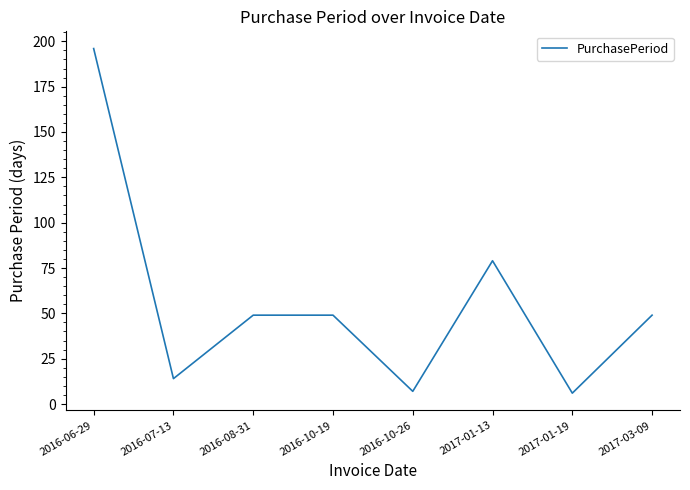

Reading right to left, transcribe all the data shown in this chart.

2017-03-09=49	2017-01-19=6	2017-01-13=79	2016-10-26=7	2016-10-19=49	2016-08-31=49	2016-07-13=14	2016-06-29=196